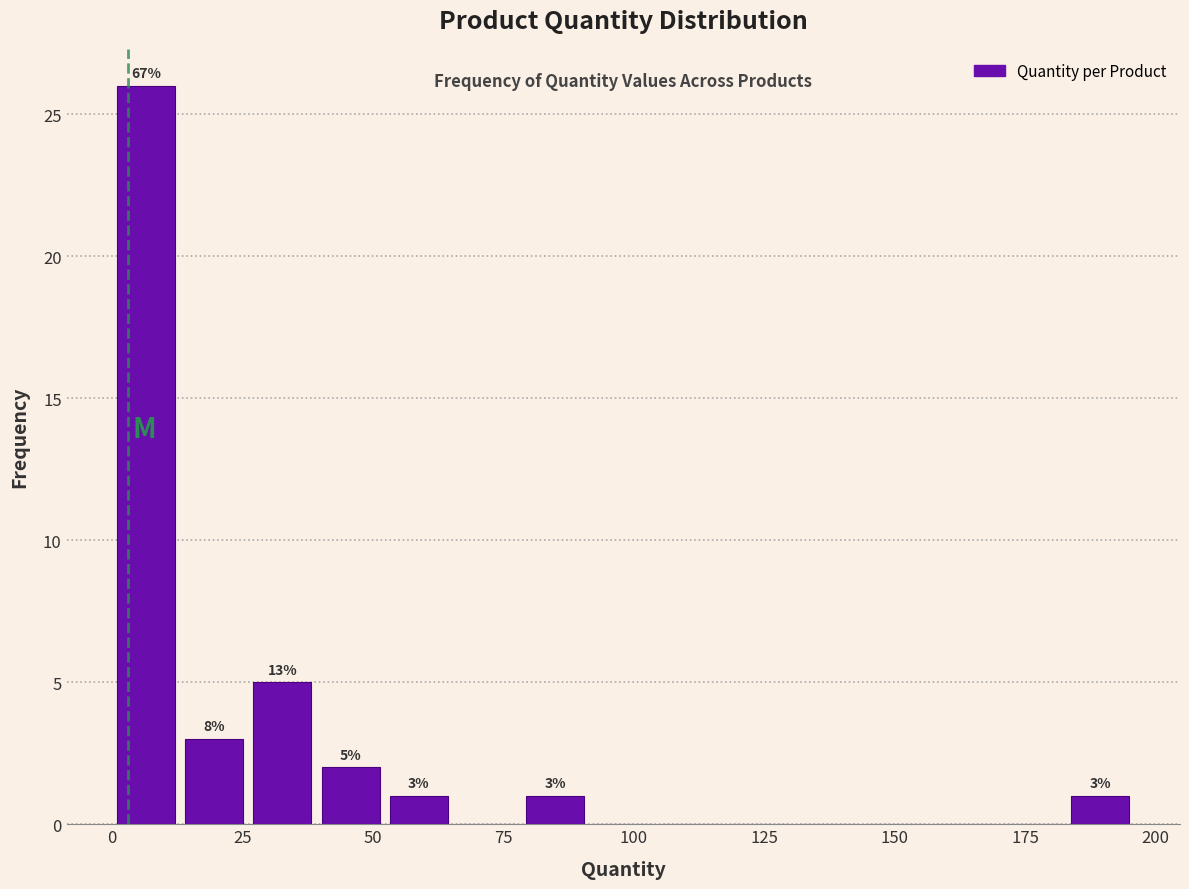

Around what value on the x-axis is the tallest bar? Give the approximate position of its centre, as read against the axis.

5